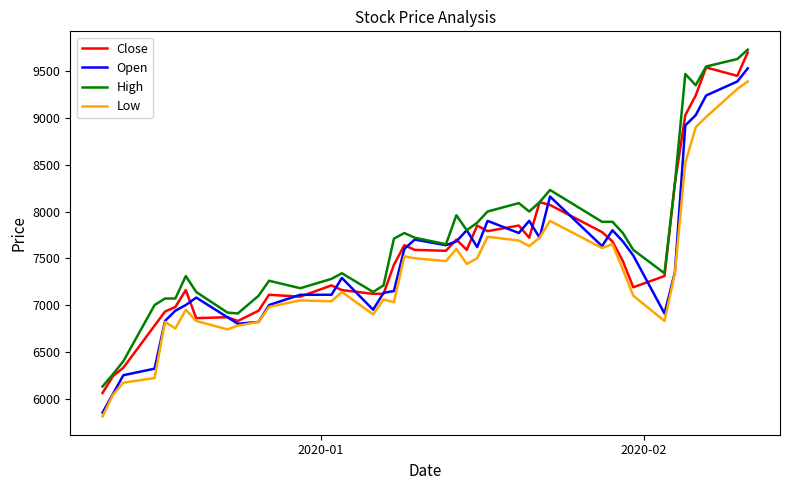

True or false: High and Low intersect in this chart.

False